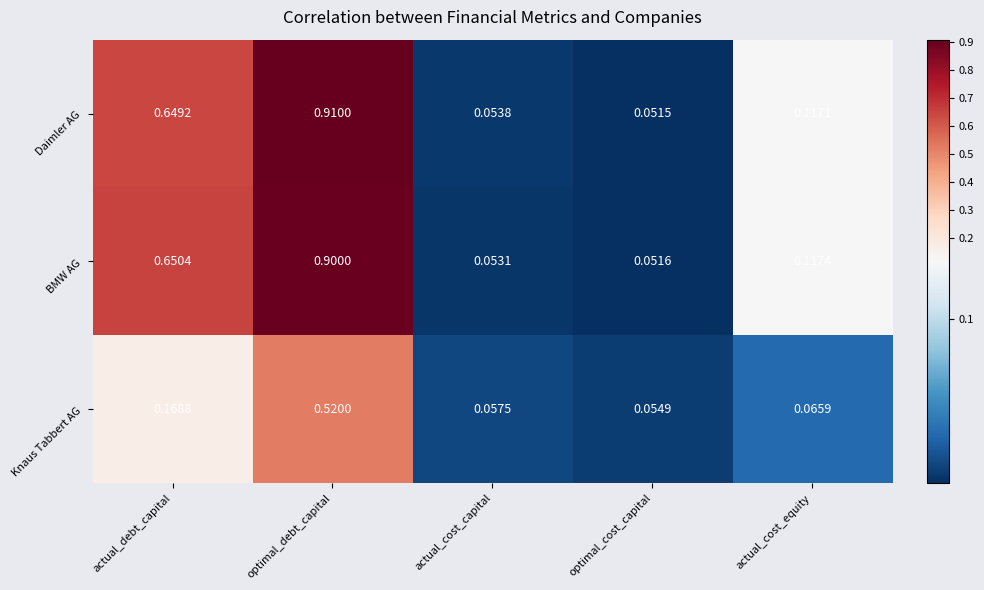

What is the maximum value shown in the chart?

0.9